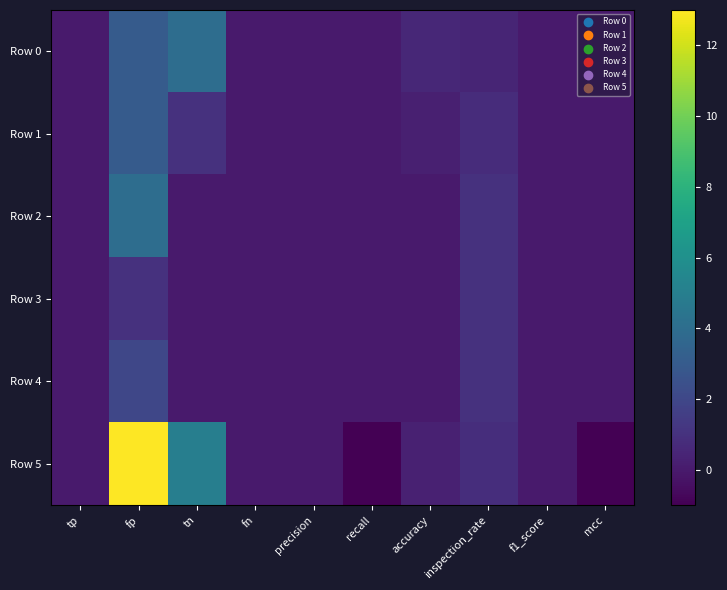

At which category is the sum across all series the highest?

fp